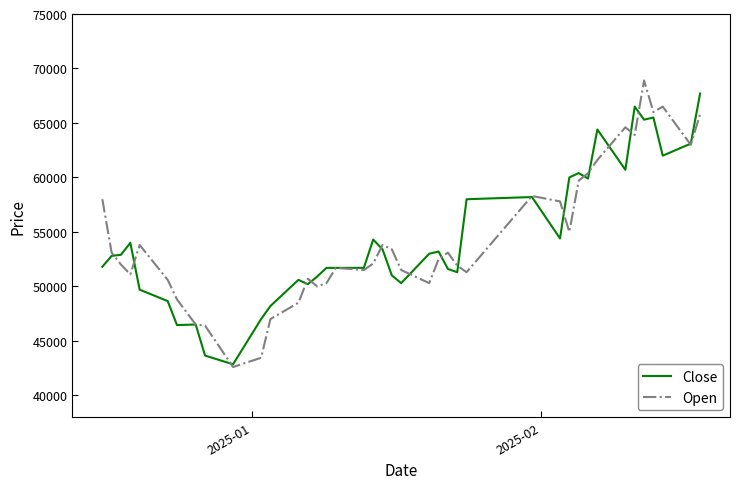

What is the average value of the Open series?

54436